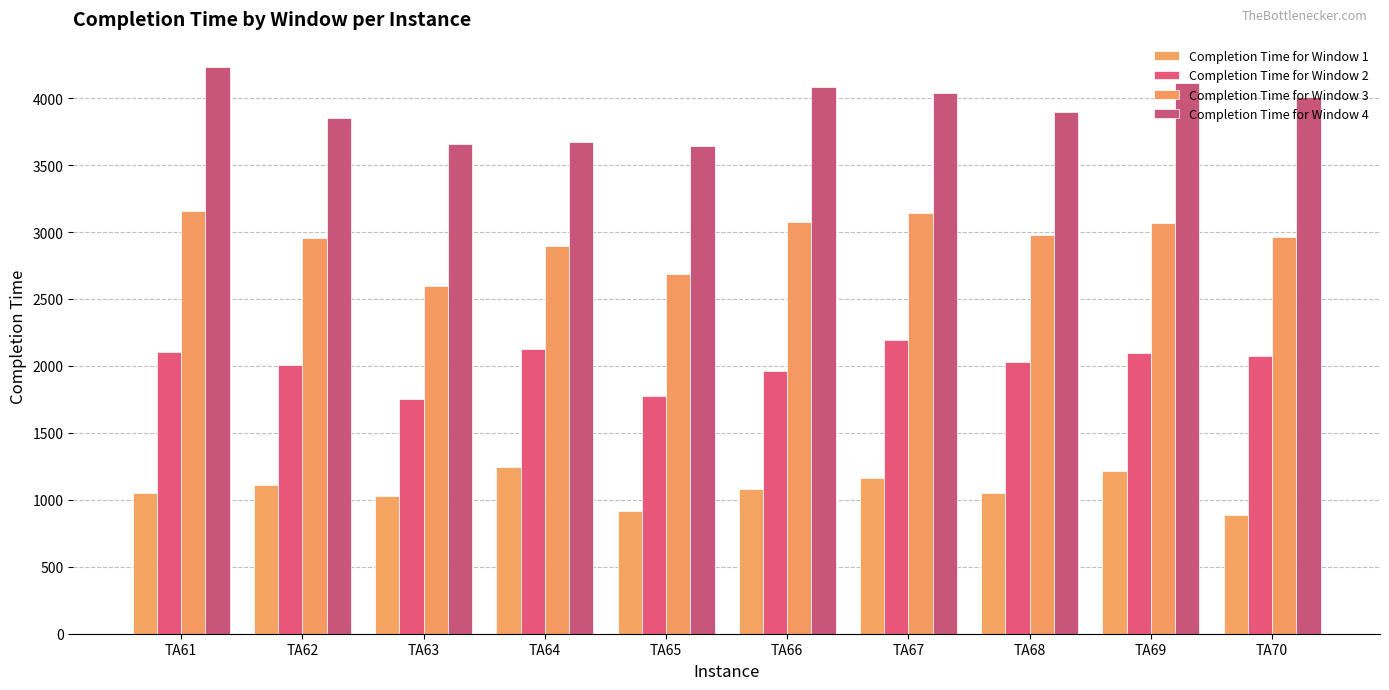

What is the average value of the Completion Time for Window 3 series?

2951